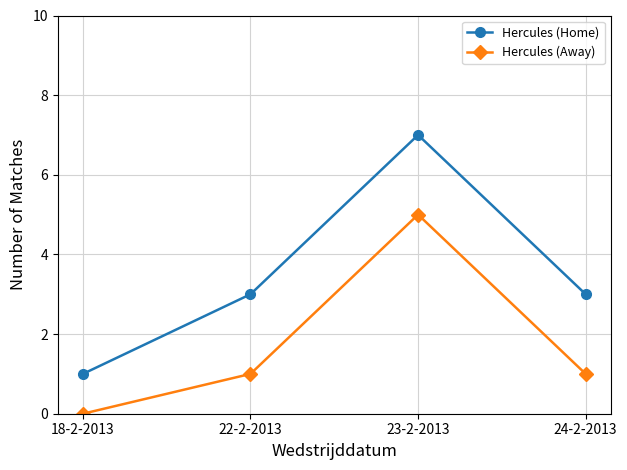

What is the difference between the Hercules (Away) values at 18-2-2013 and 24-2-2013?

1